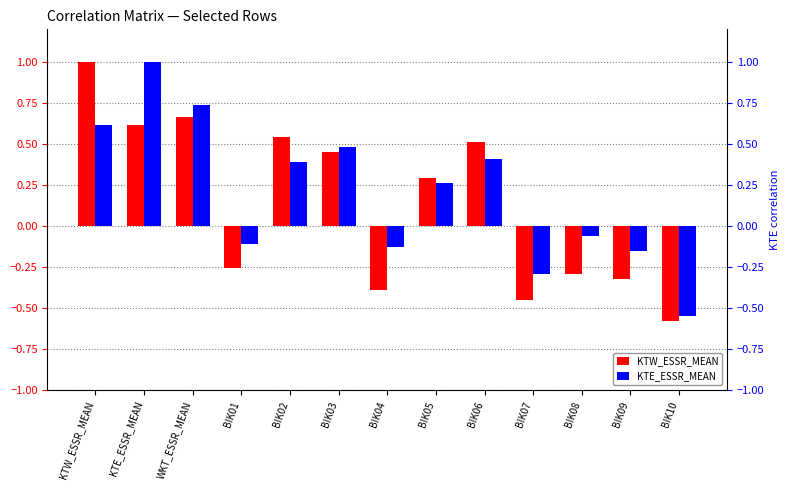

How many values in the KTW_ESSR_MEAN series exceed 0?

7